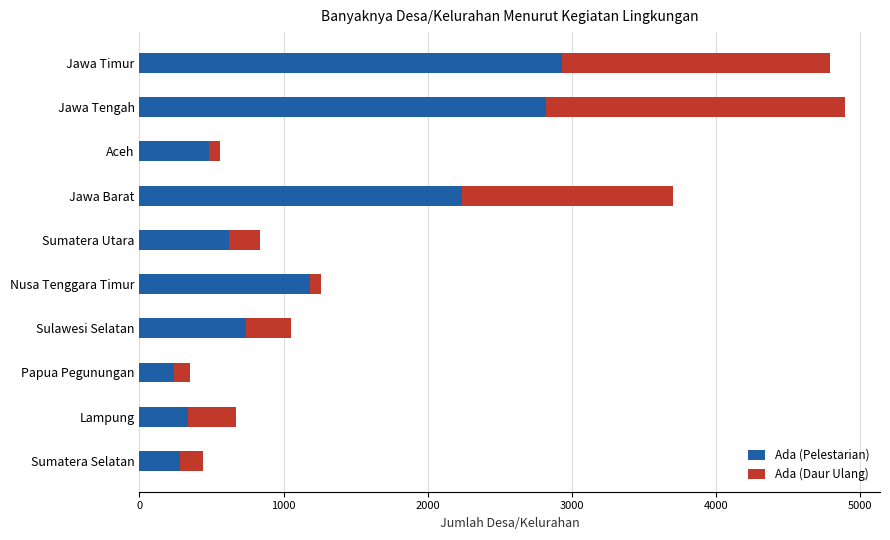

Where is Ada (Pelestarian) nearest to the value 1584?

Nusa Tenggara Timur